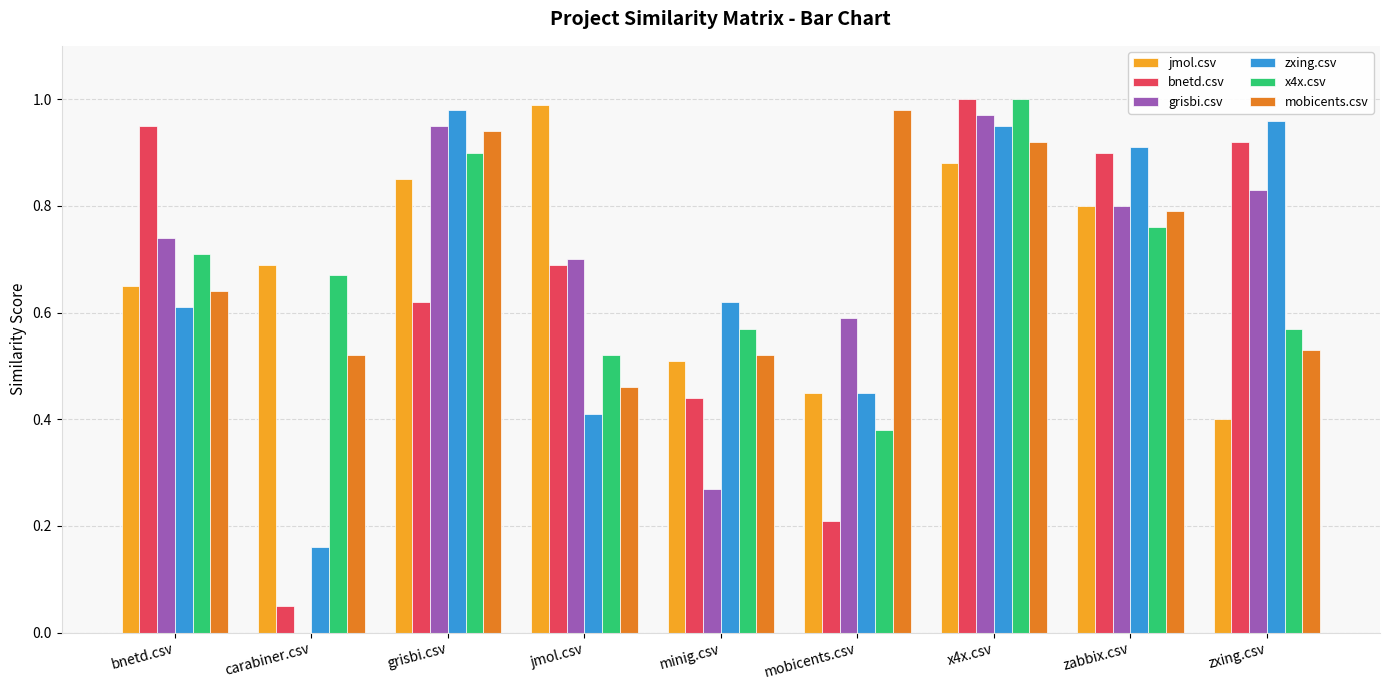

True or false: zxing.csv has a value of 0.8 at minig.csv.

False